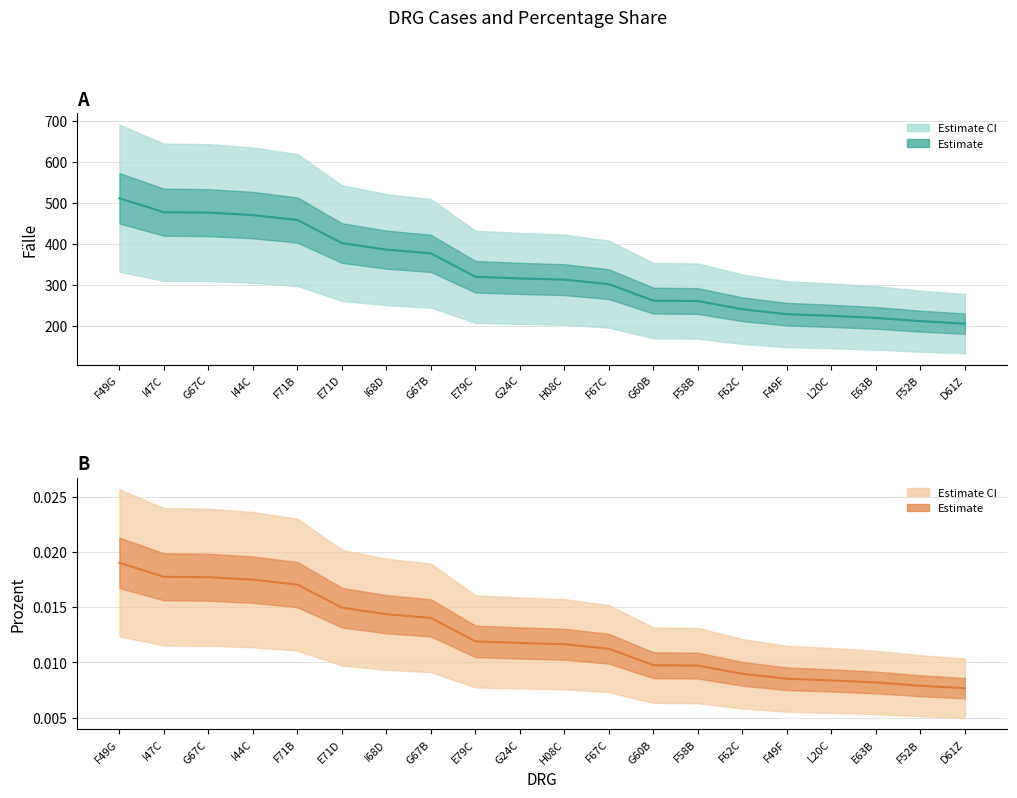

Reading left to right, list all the values displayed in this chart.

Fälle (centre): 511.0	477.0	476.0	470.0	458.0	402.0	386.0	377.0	320.0	316.0	313.0	302.0	262.0	261.0	241.0	229.0	225.0	220.0	212.0	206.0
Prozent (centre): 0.0	0.0	0.0	0.0	0.0	0.0	0.0	0.0	0.0	0.0	0.0	0.0	0.0	0.0	0.0	0.0	0.0	0.0	0.0	0.0